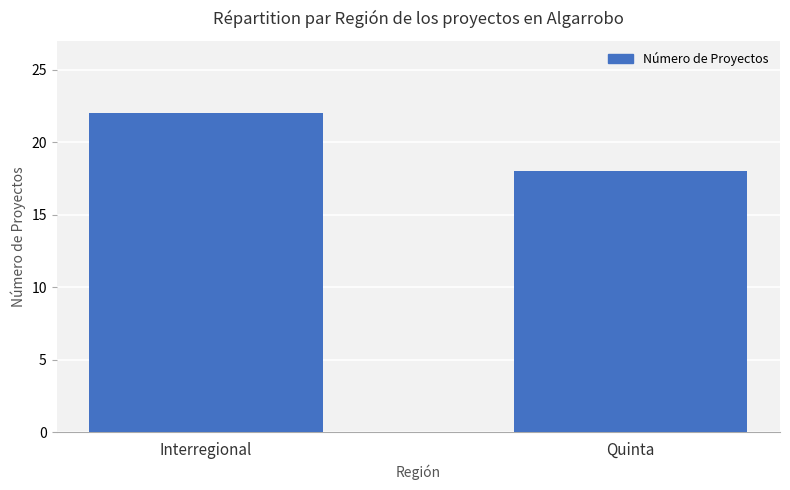

True or false: the data shows 18 at Quinta.

True